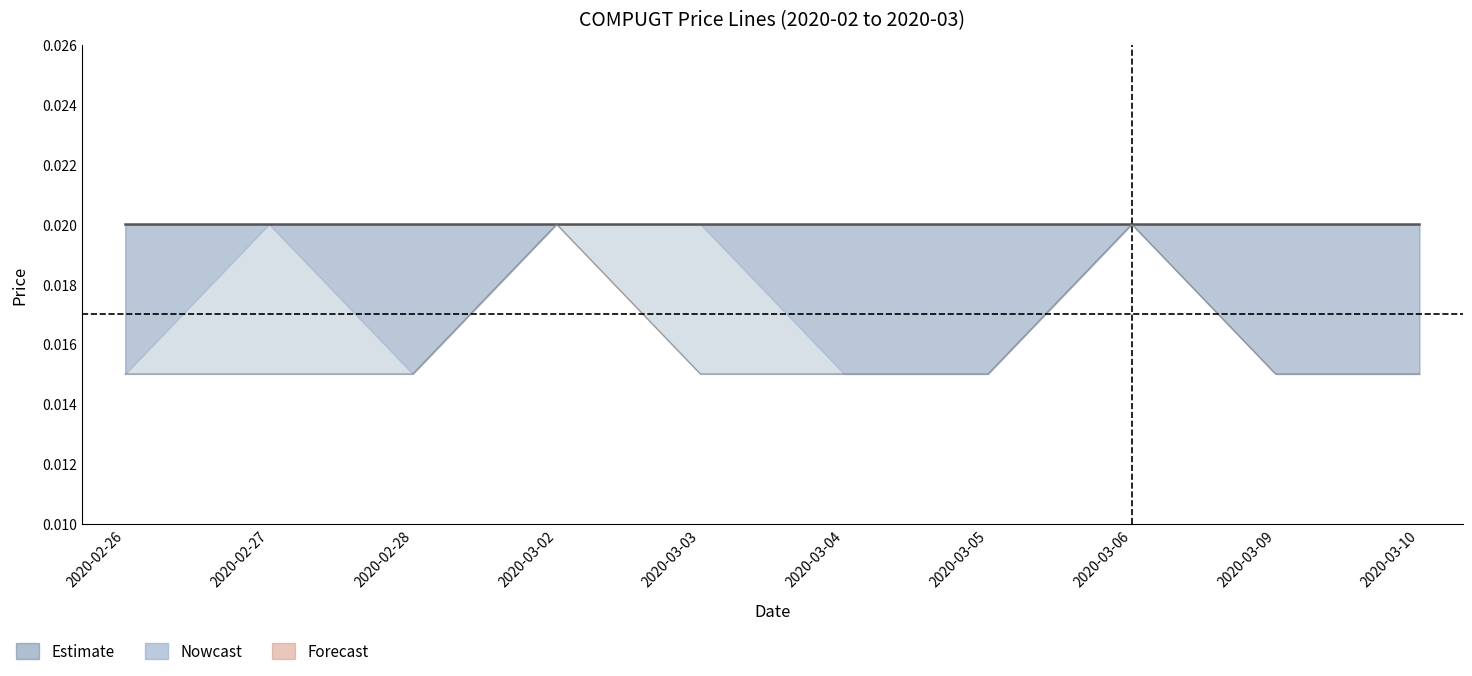

Which series has the largest range (max minus min)?

low